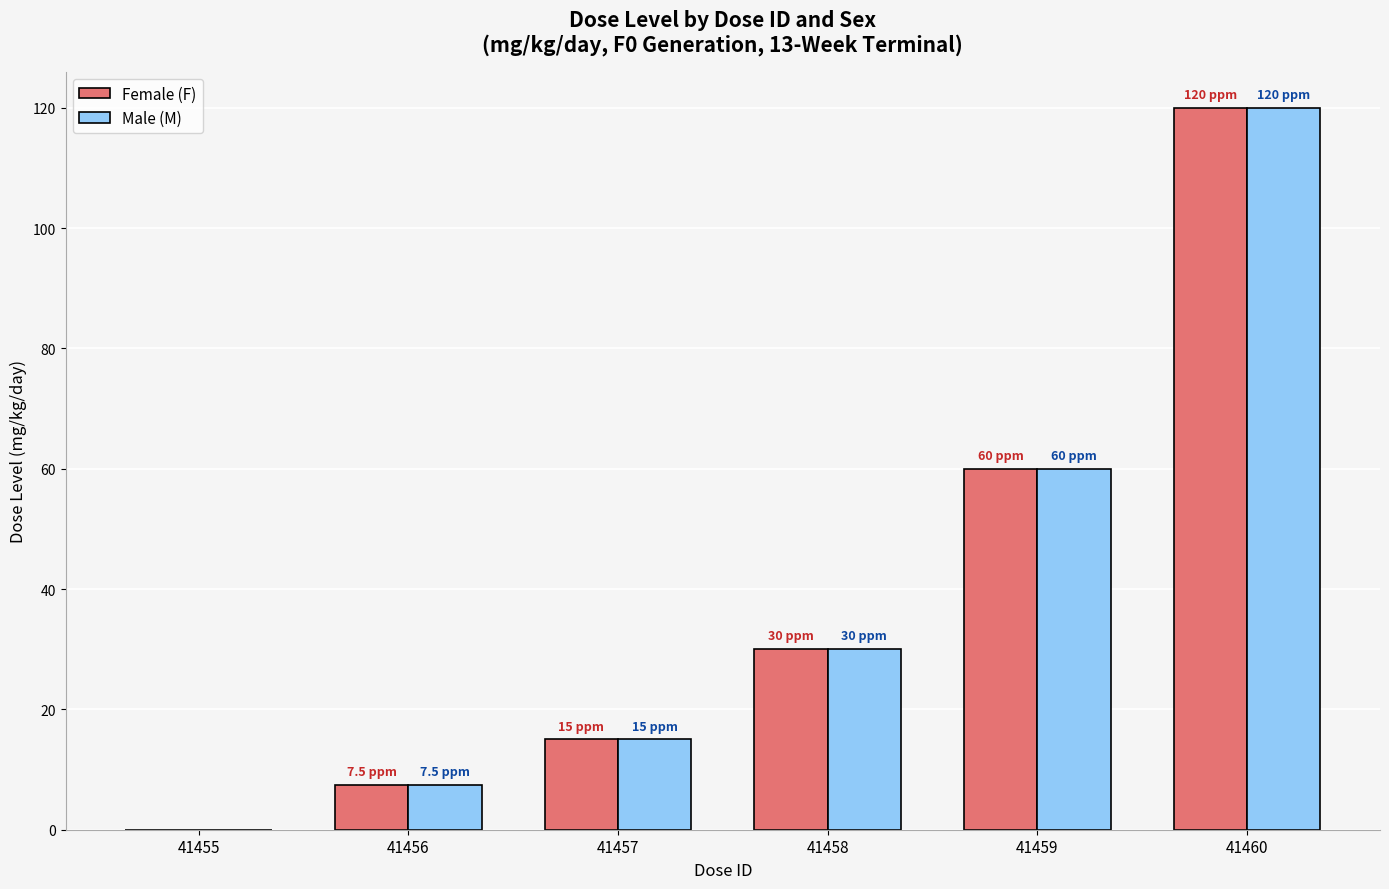

What is the maximum value for Female (F)?

120.0